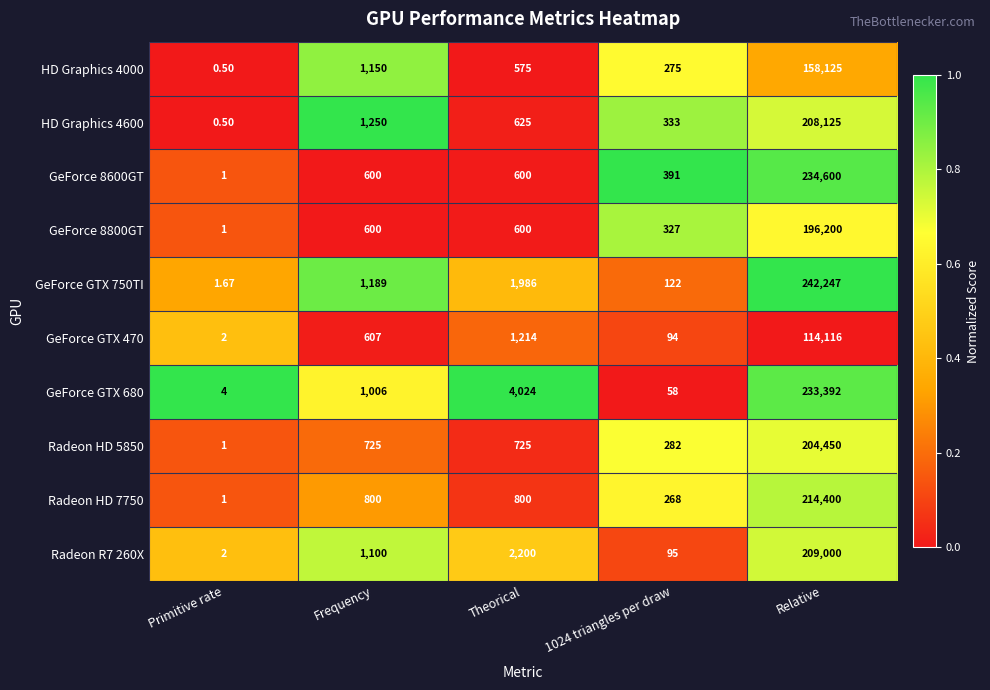

At which category is the sum across all series the highest?

Relative